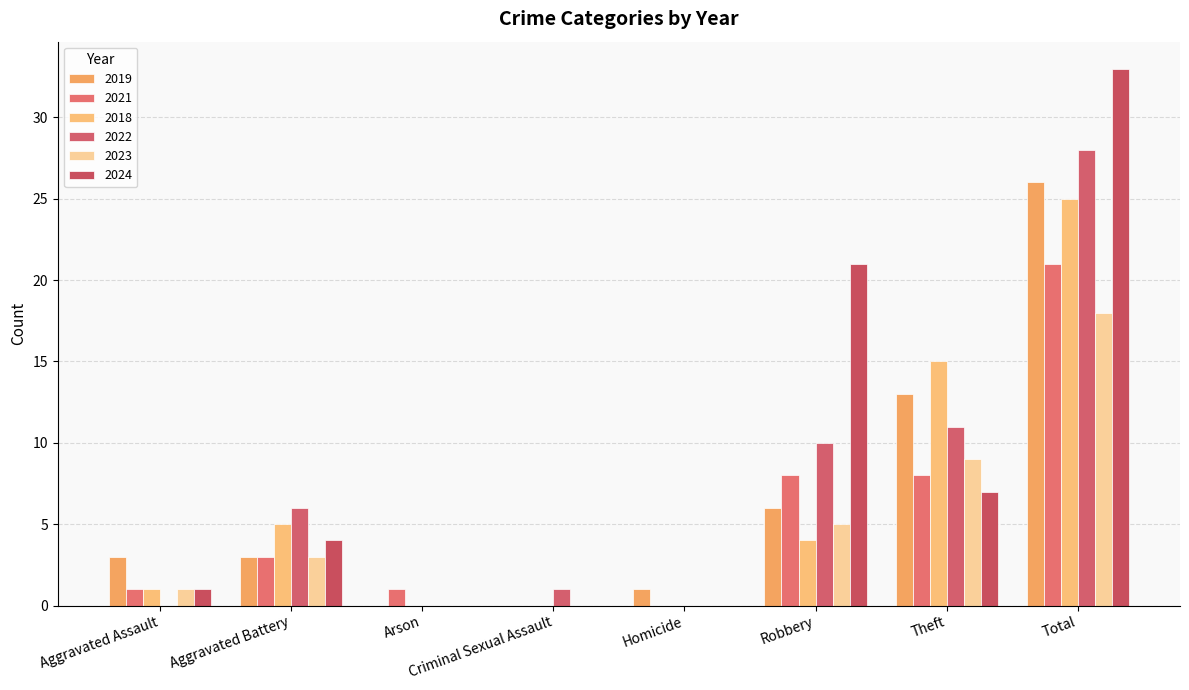

Which category has the highest value across all series?

Total